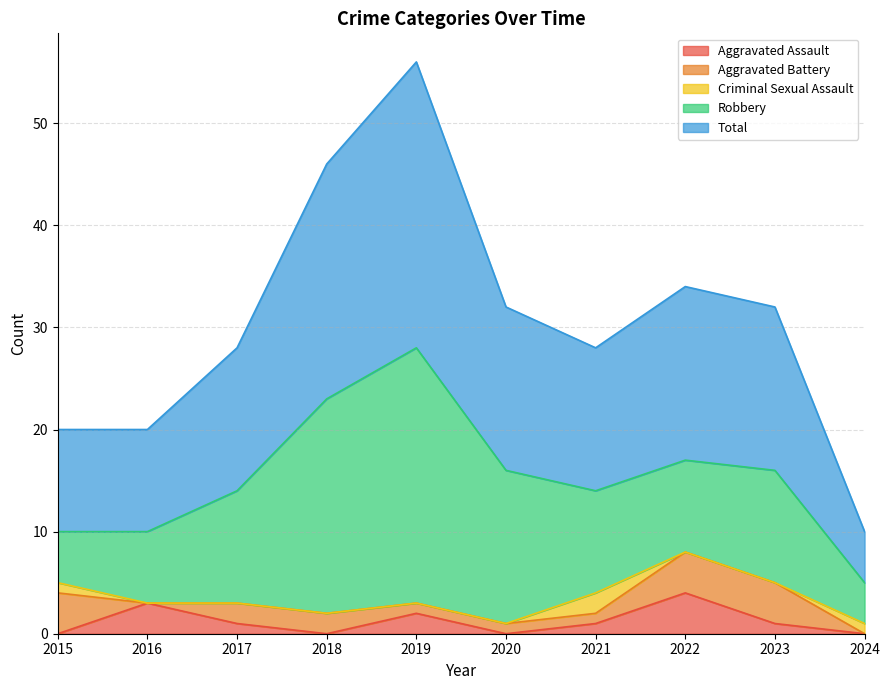

What is the average value of the Aggravated Battery series?

2